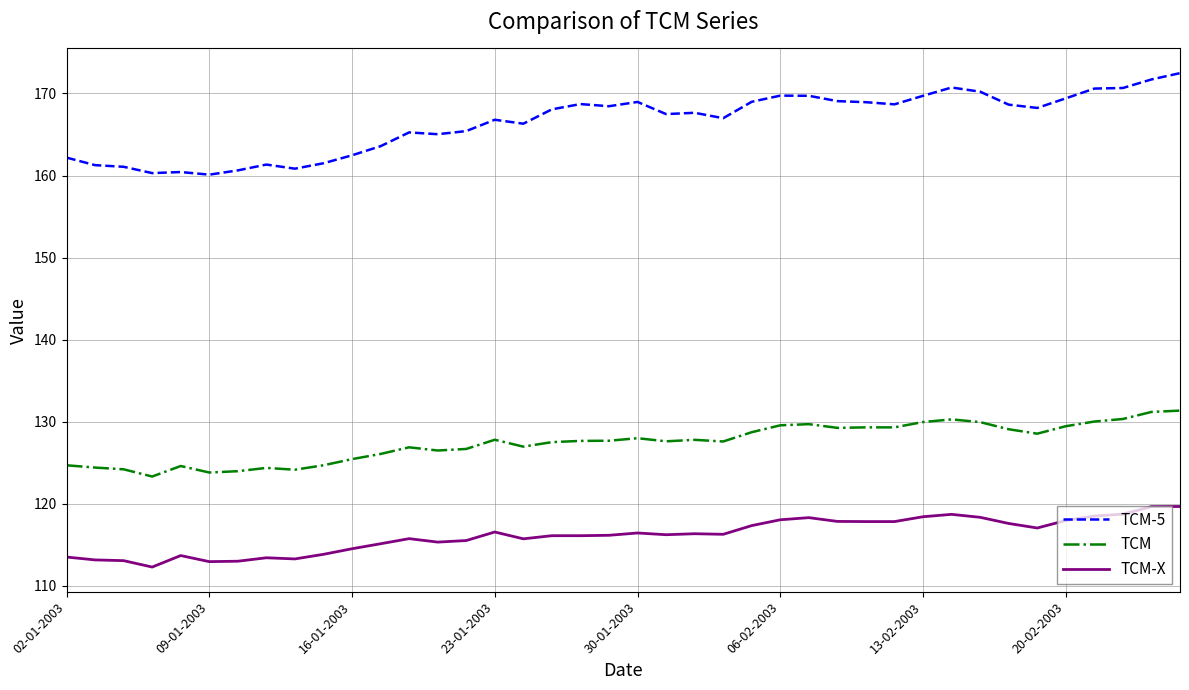

True or false: TCM-5 and TCM-X cross at least once.

False